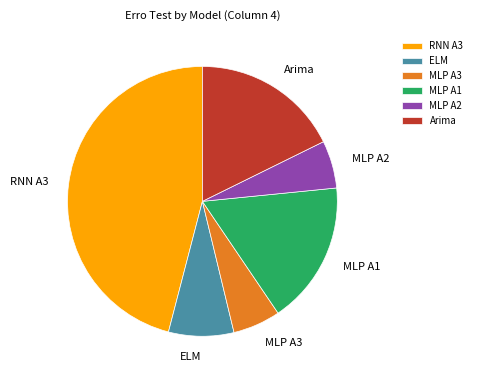

True or false: MLP A2 accounts for 20% of the total.

False